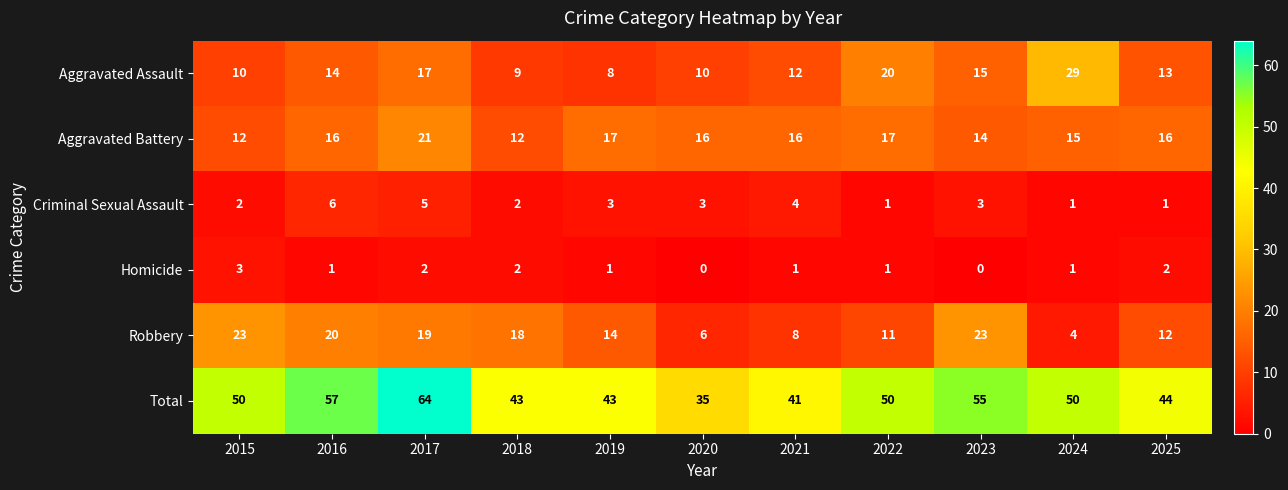

How many Criminal Sexual Assault values are between 1 and 4?

9